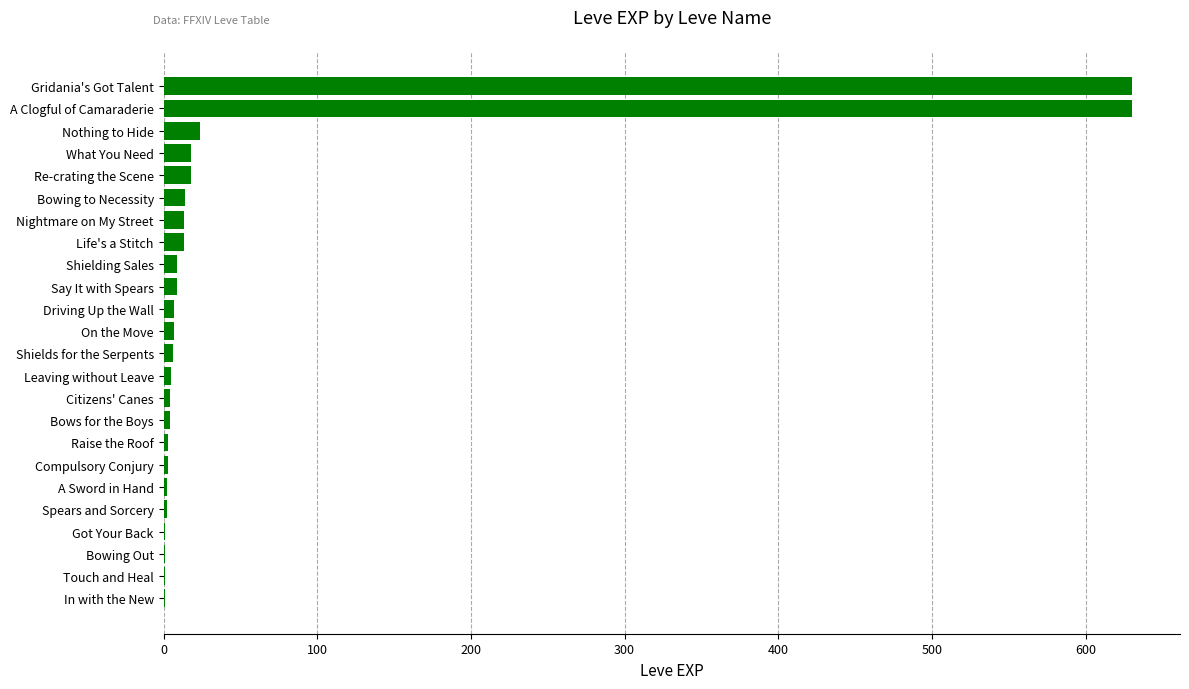

Which has a higher value, What You Need or A Clogful of Camaraderie?

A Clogful of Camaraderie